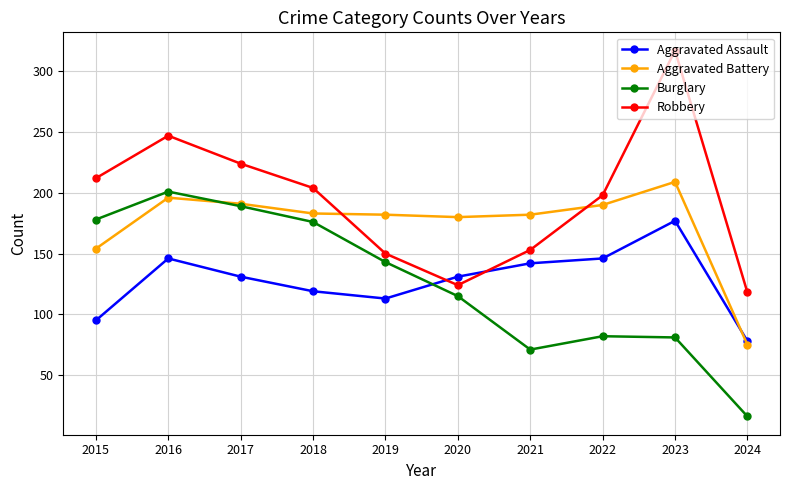

What is the total value across all series at 2016?

790